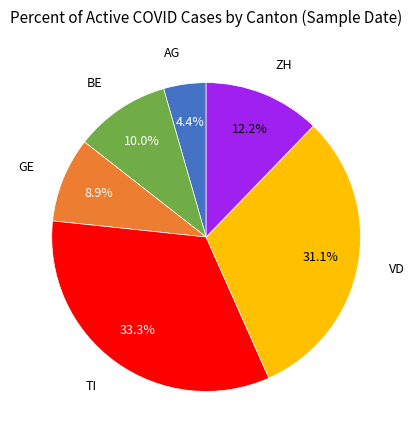

Does any single category account for the majority?

No